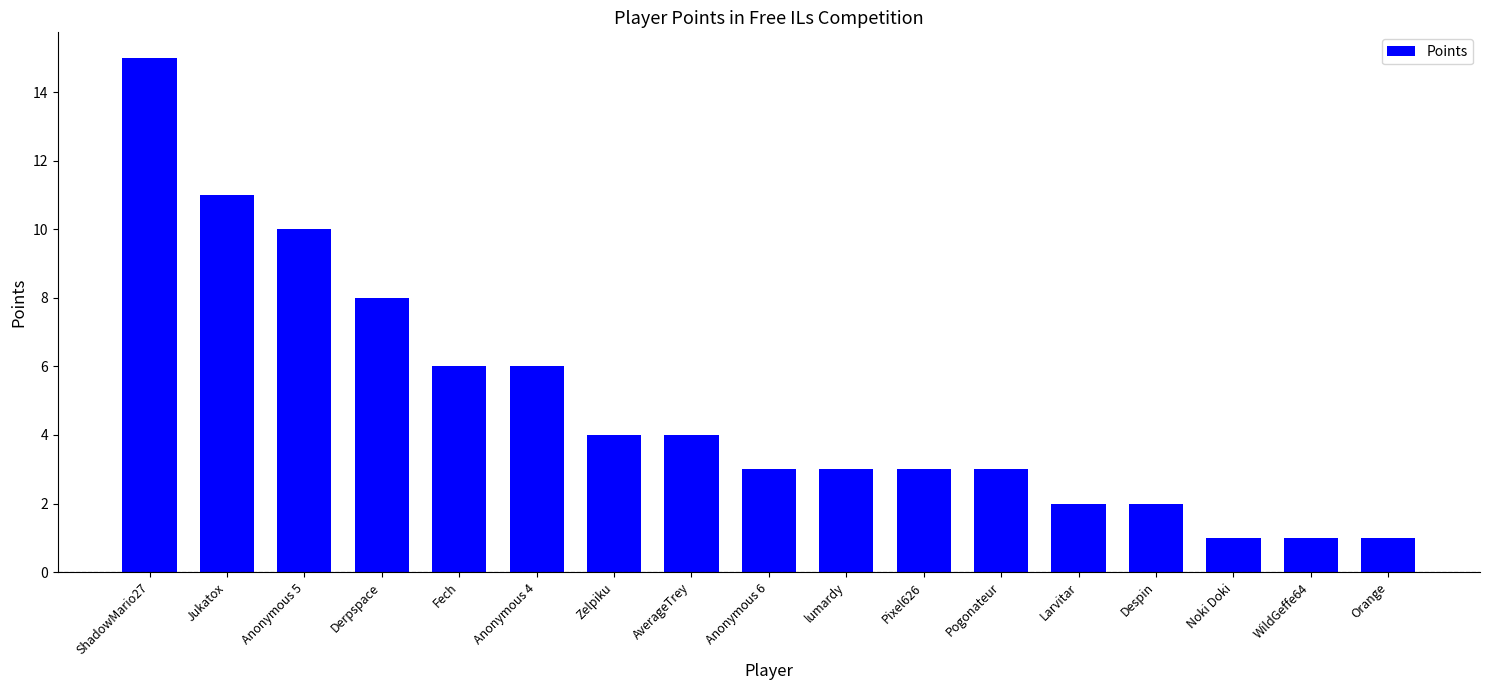

What is the difference between the values at WildGeffe64 and AverageTrey?

3